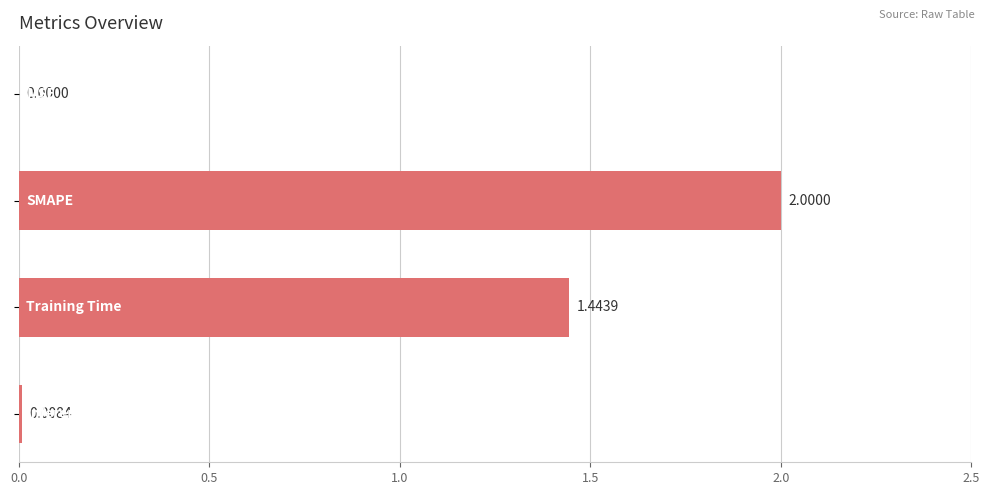

What is the sum of all values?

3.5